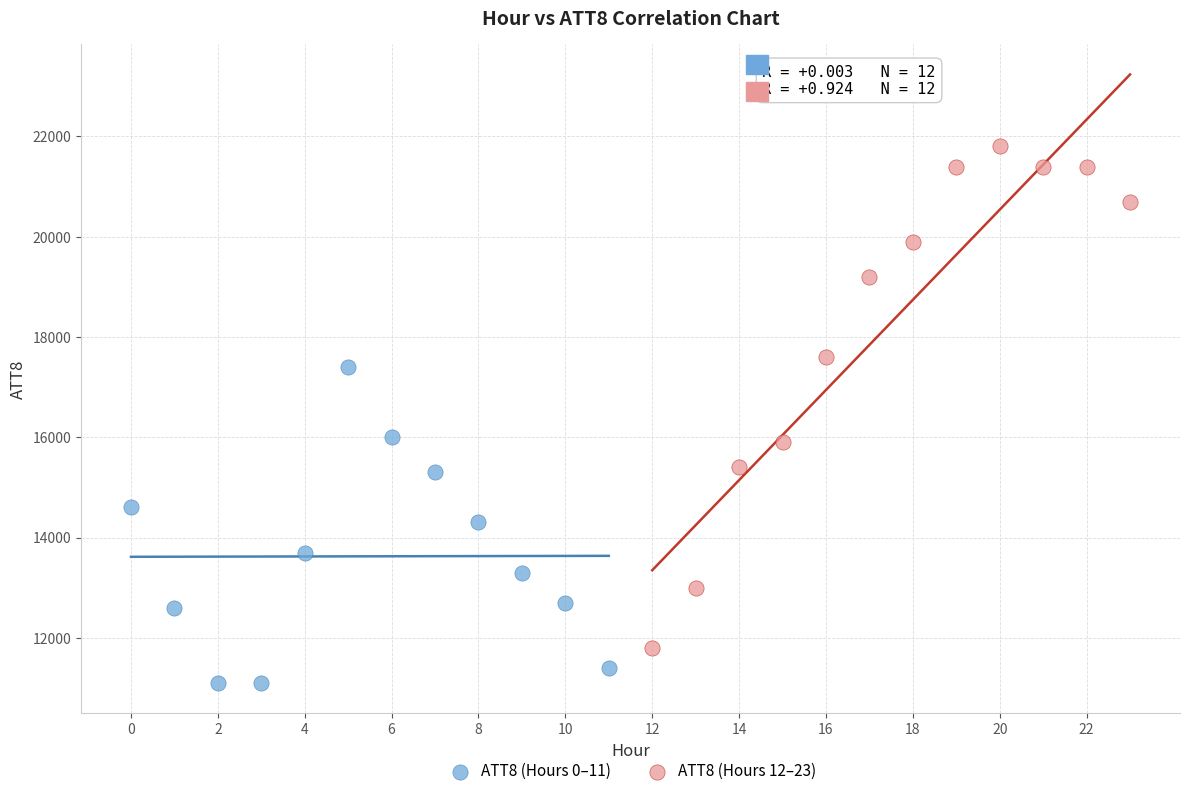

Which series contains the lowest Y value?

ATT8 (Hours 0–11)